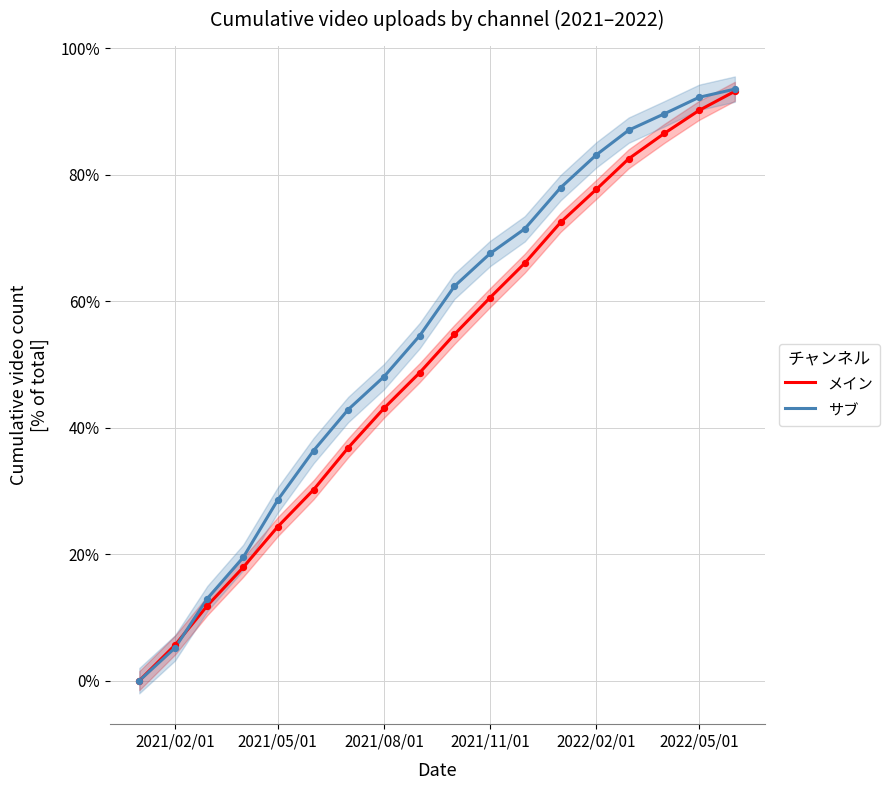

What are all the series names shown in the legend?

メイン, サブ